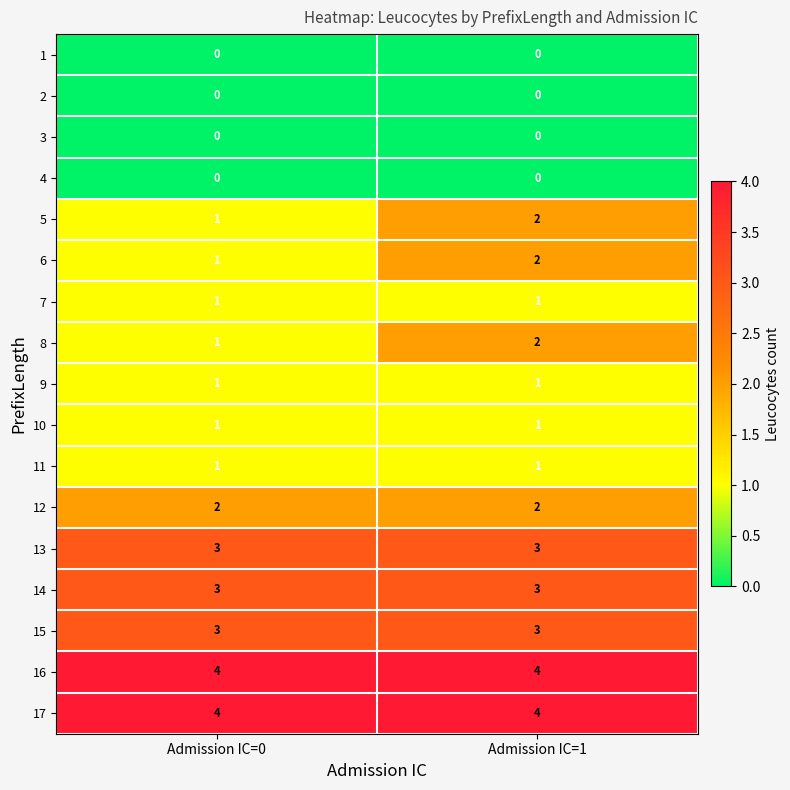

The 16 series shows 4 at Admission IC=0. True or false?

True